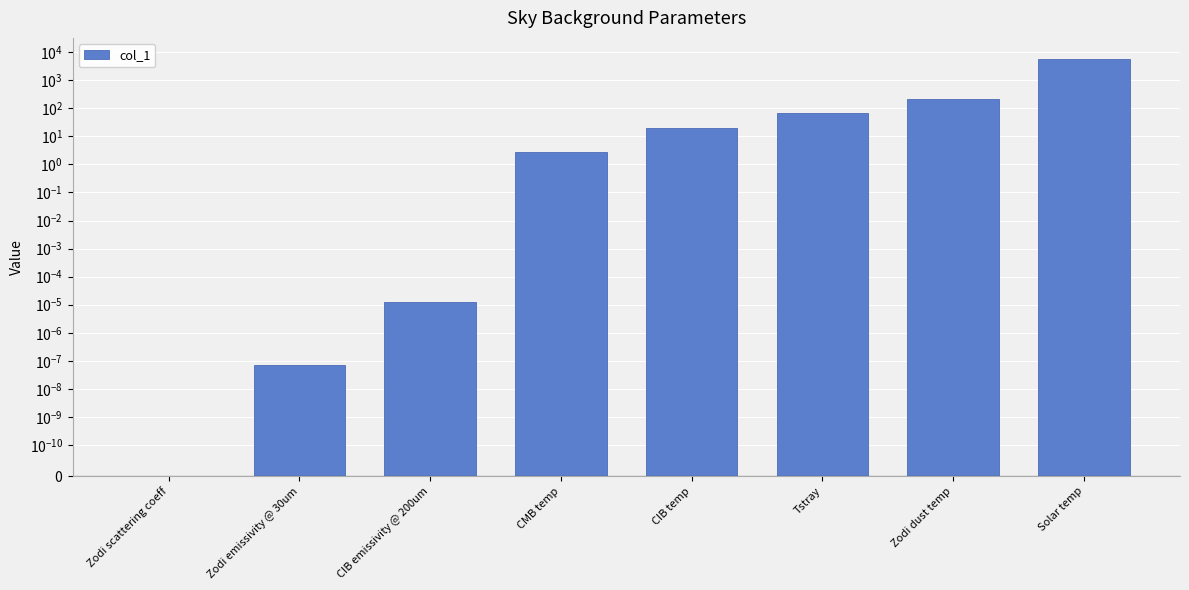

Reading left to right, transcribe all the data shown in this chart.

0.0	0.0	0.0	2.7	20.0	70.0	220.0	5800.0